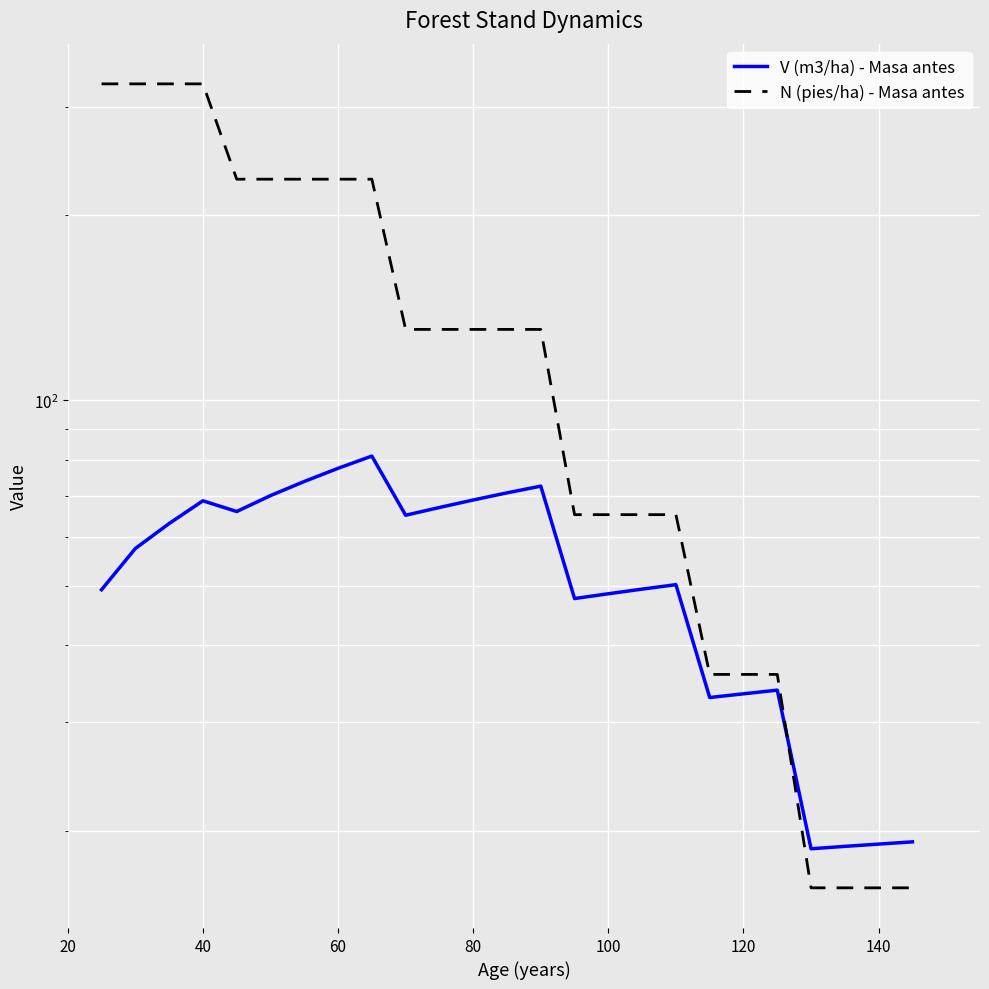

Which series ends up on top after the final intersection of V (m3/ha) - Masa antes and N (pies/ha) - Masa antes?

V (m3/ha) - Masa antes